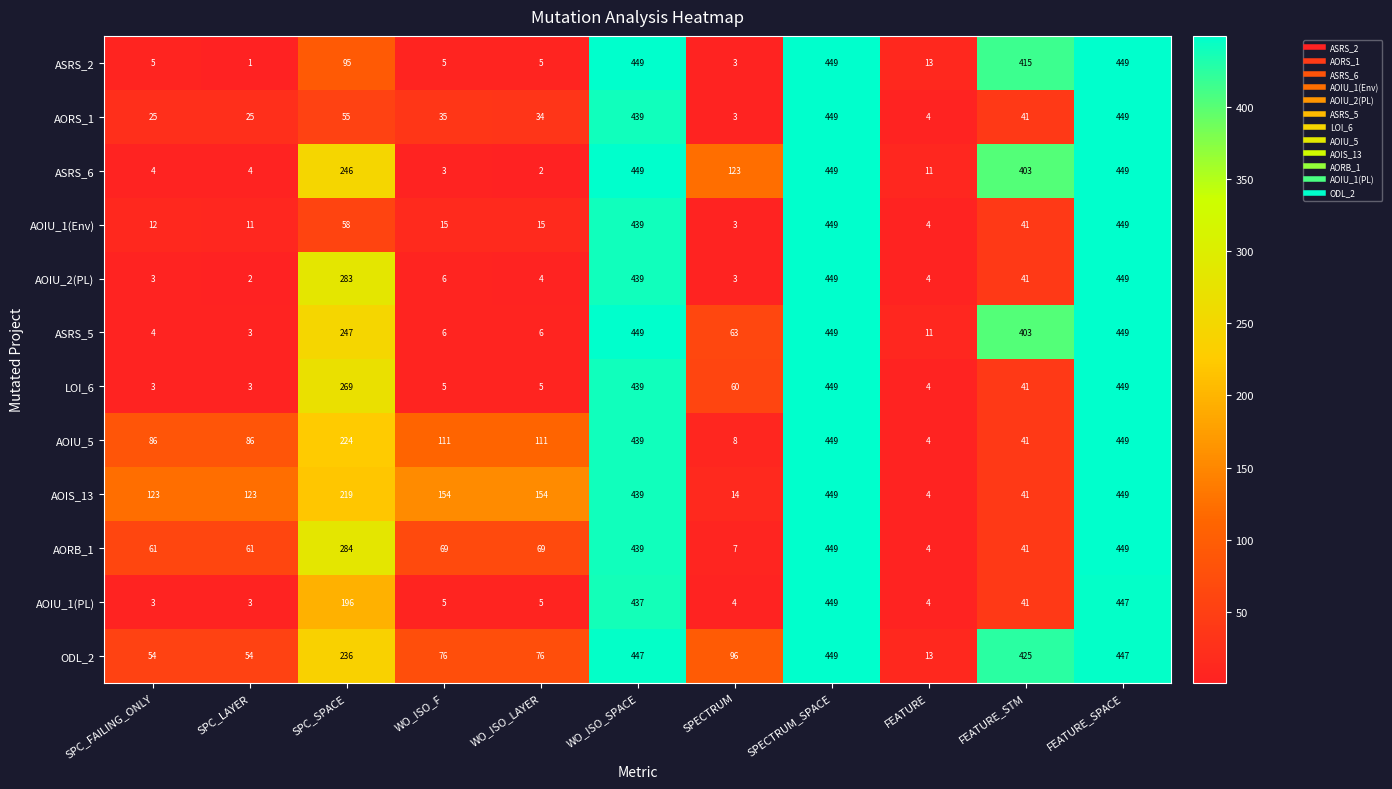

At how many categories does at least one series exceed 80?

10